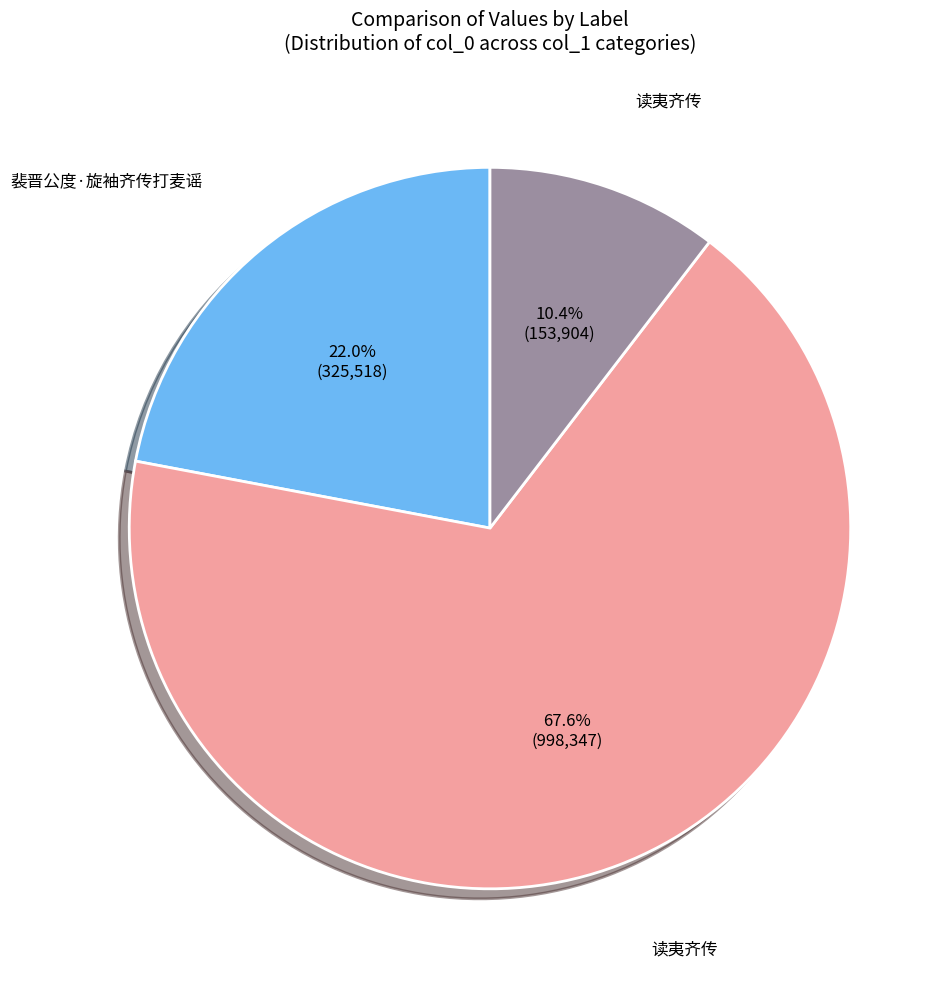

Is there a majority slice in this chart?

Yes